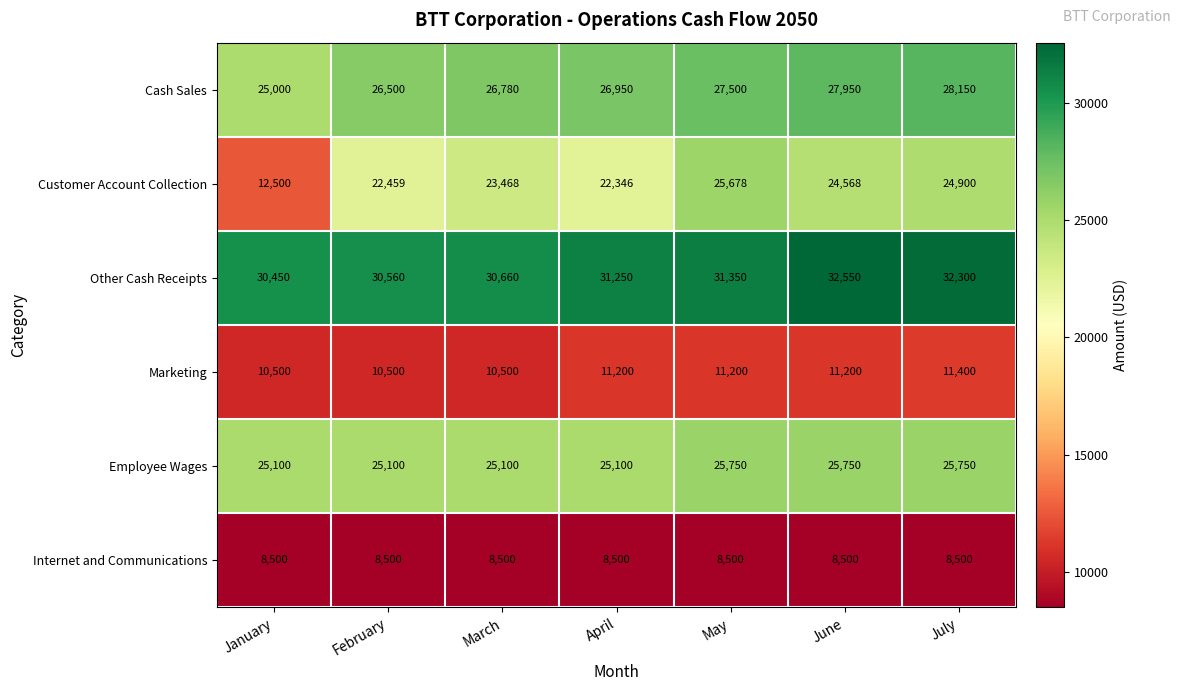

At how many categories does at least one series exceed 15365?

7